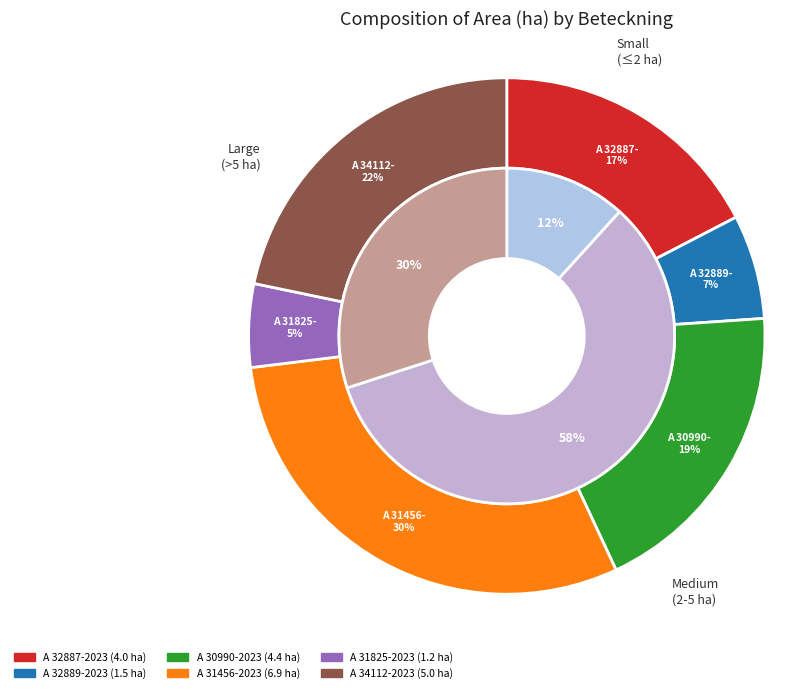

Count the number of slices in the pie.

6